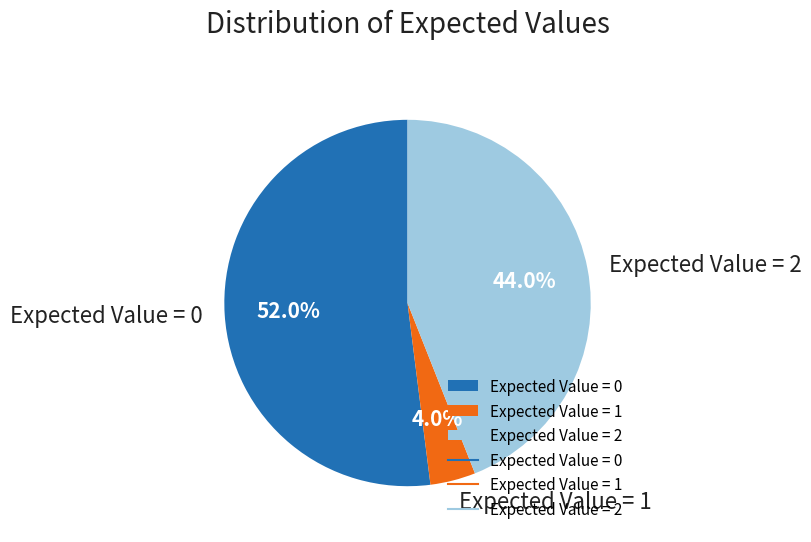

Is Expected Value = 0 the majority of the pie?

Yes